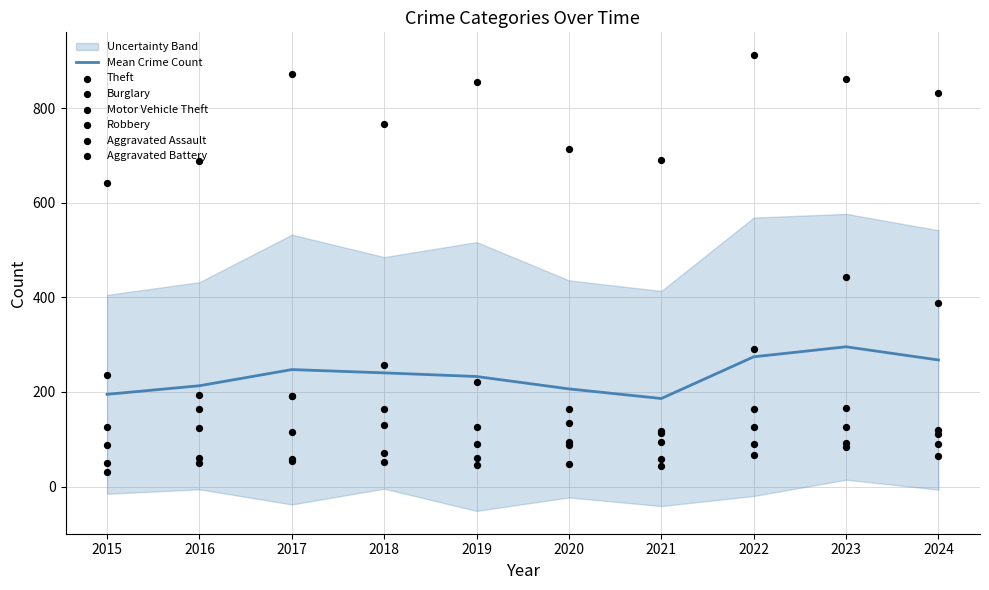

At how many categories does at least one series exceed 423?

10